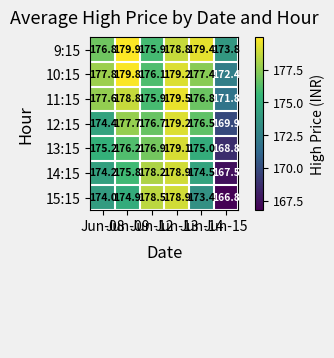

At which category does the chart reach its peak across all series?

Jun-09